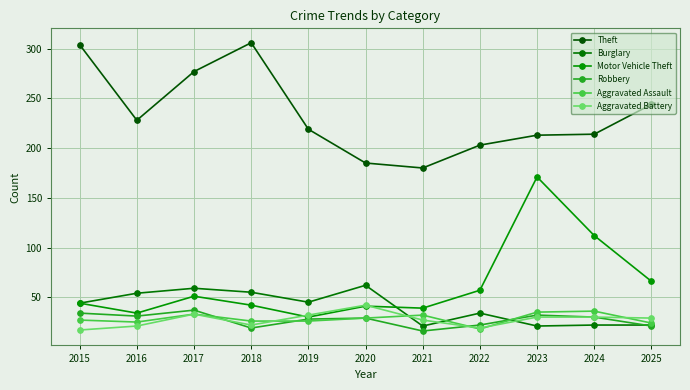

How many data points does each series have?

11